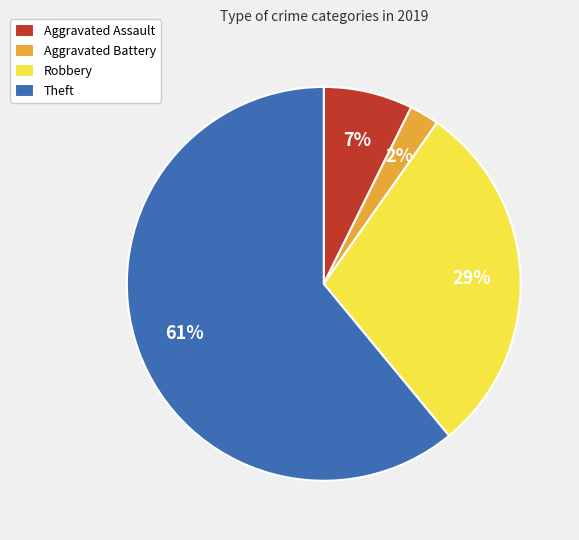

Is the sum of Theft and Aggravated Battery greater than half?

Yes